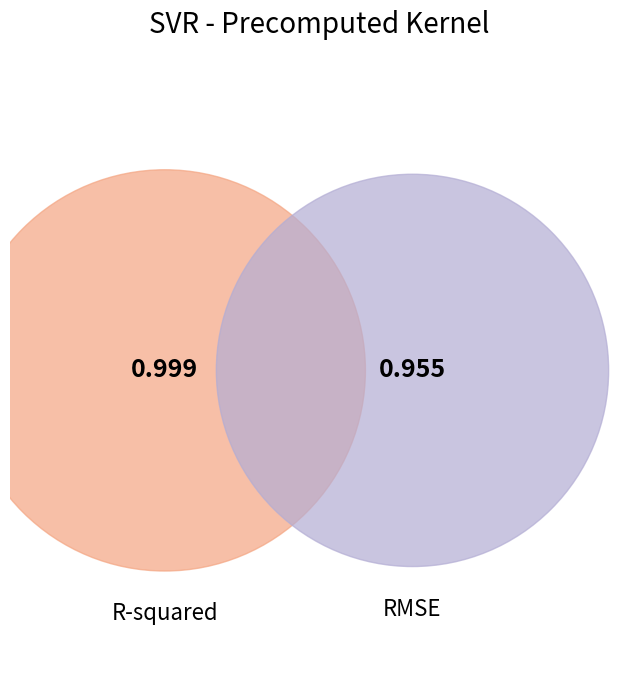

Does R-squared account for over 50% of the chart?

Yes